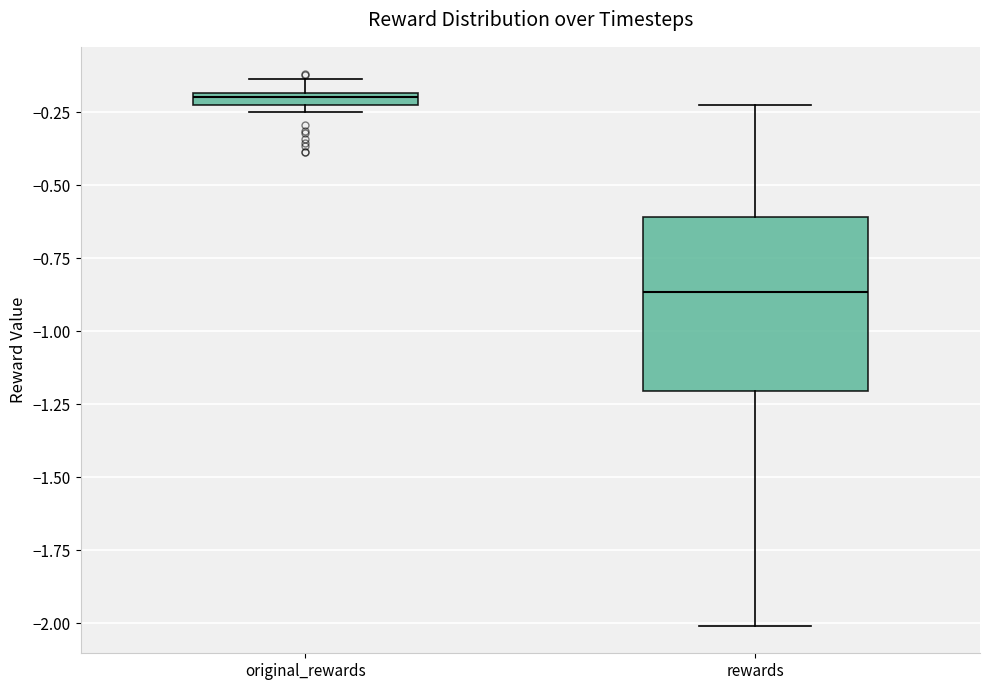

Where is the upper edge of the box for original_rewards on the y-axis? The values are not printed on the chart, so give them approximately, as read against the axis.

-0.20